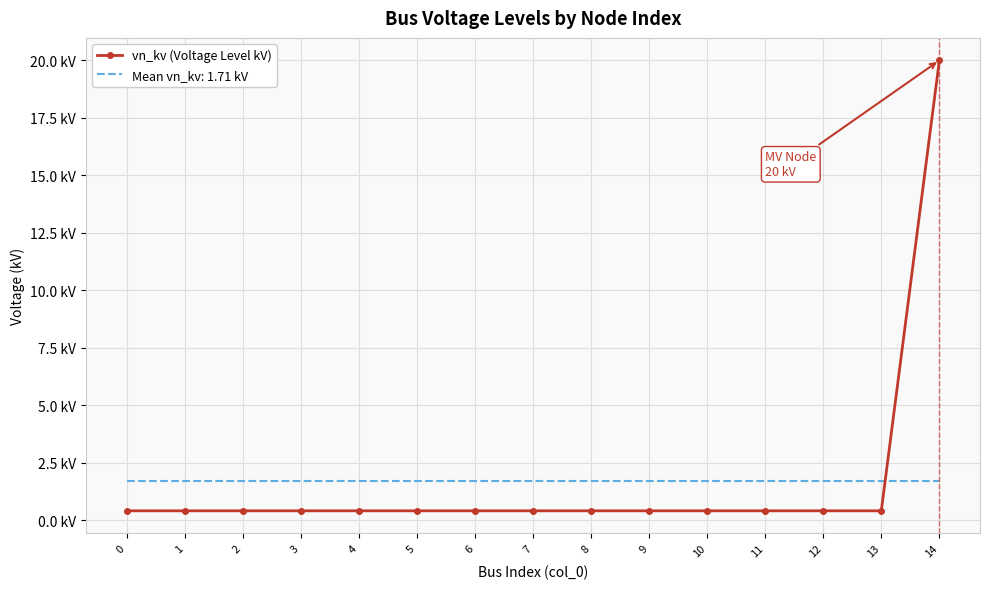

What are all the series names shown in the legend?

vn_kv (Voltage Level kV), Mean vn_kv: 1.71 kV